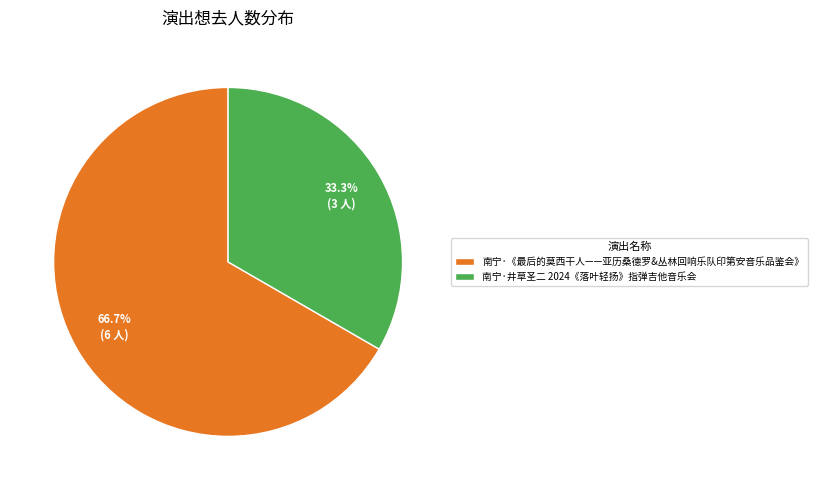

To the nearest percent, what is the combined percentage of 南宁·《最后的莫西干人——亚历桑德罗&丛林回响乐队印第安音乐品鉴会》 and 南宁·井草圣二 2024《落叶轻扬》指弹吉他音乐会?

100%